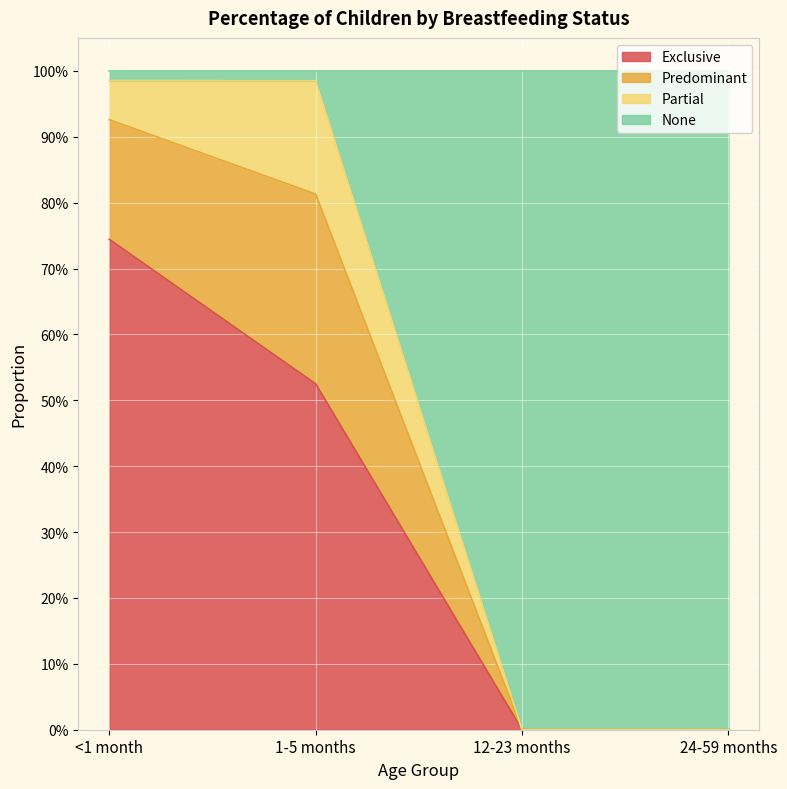

List the labels in order of Exclusive value, largest first.

<1 month, 1-5 months, 12-23 months, 24-59 months